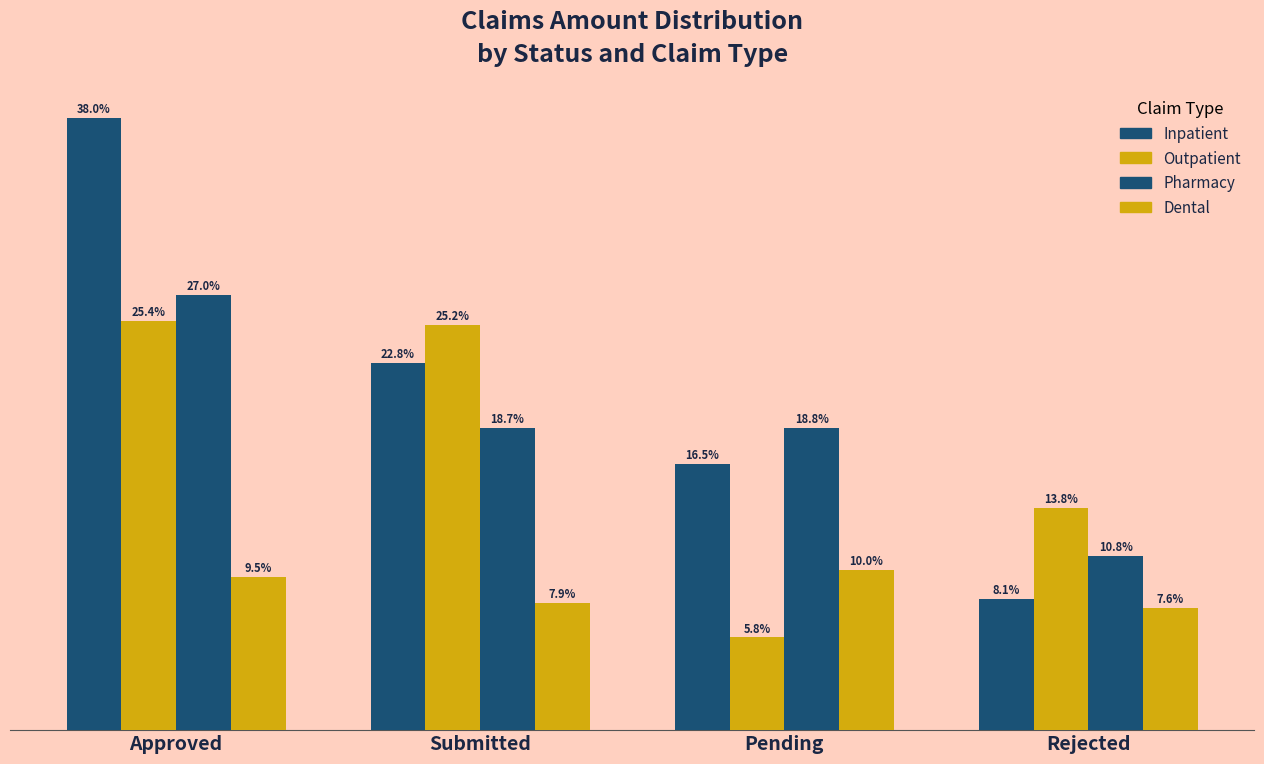

What is the sum of all Dental values?

35.0